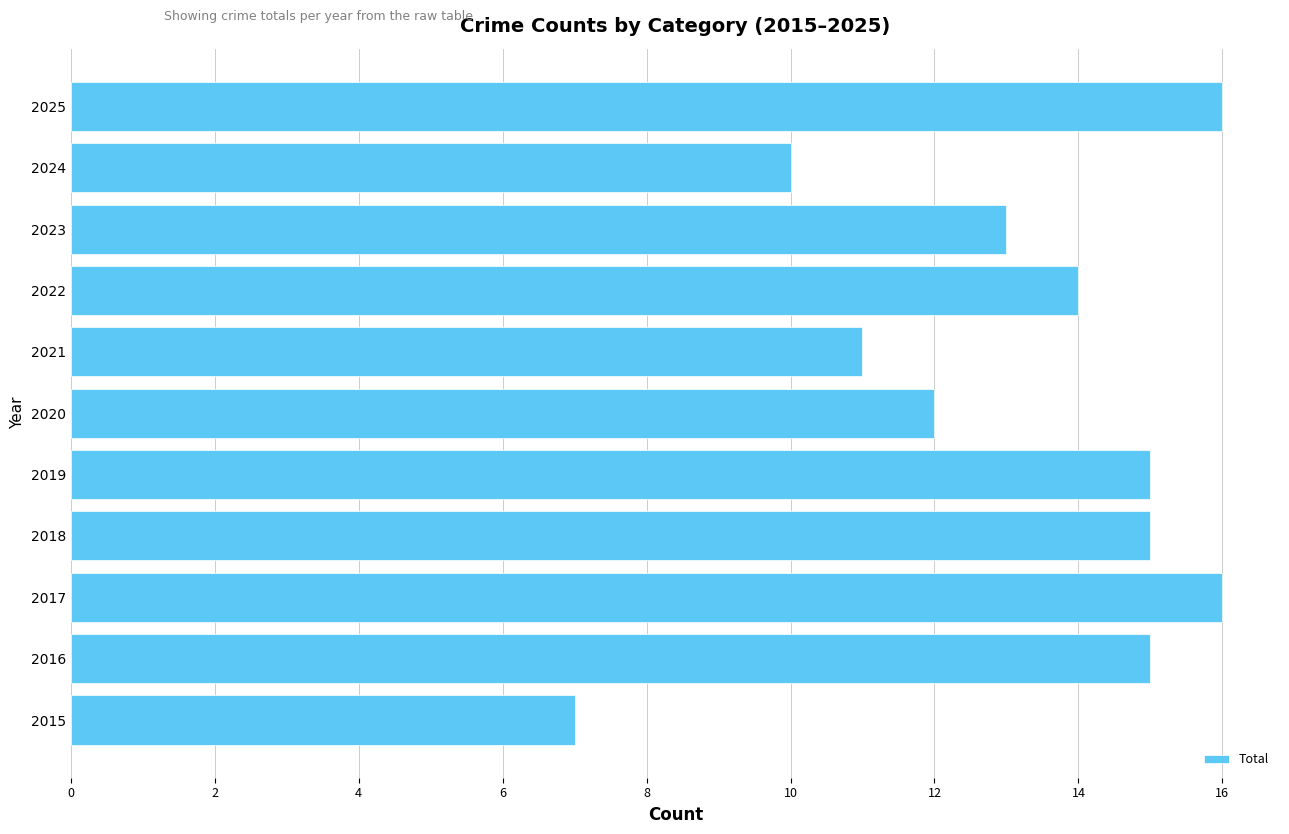

Which label corresponds to the smallest value in the chart?

2015